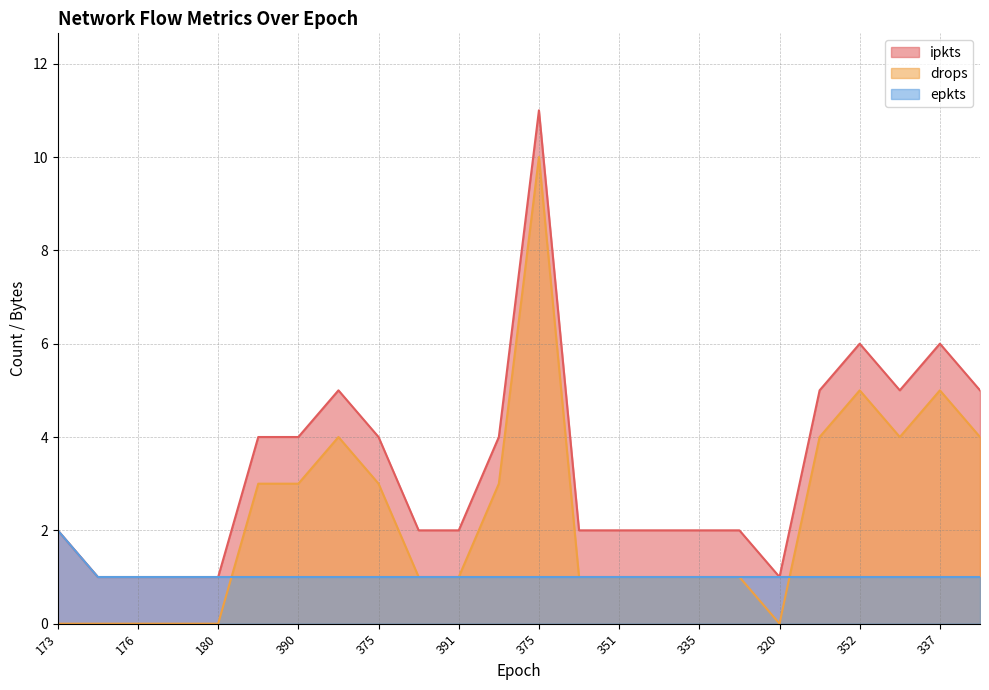

List the series in order of their overall mean, highest first.

ipkts, drops, epkts